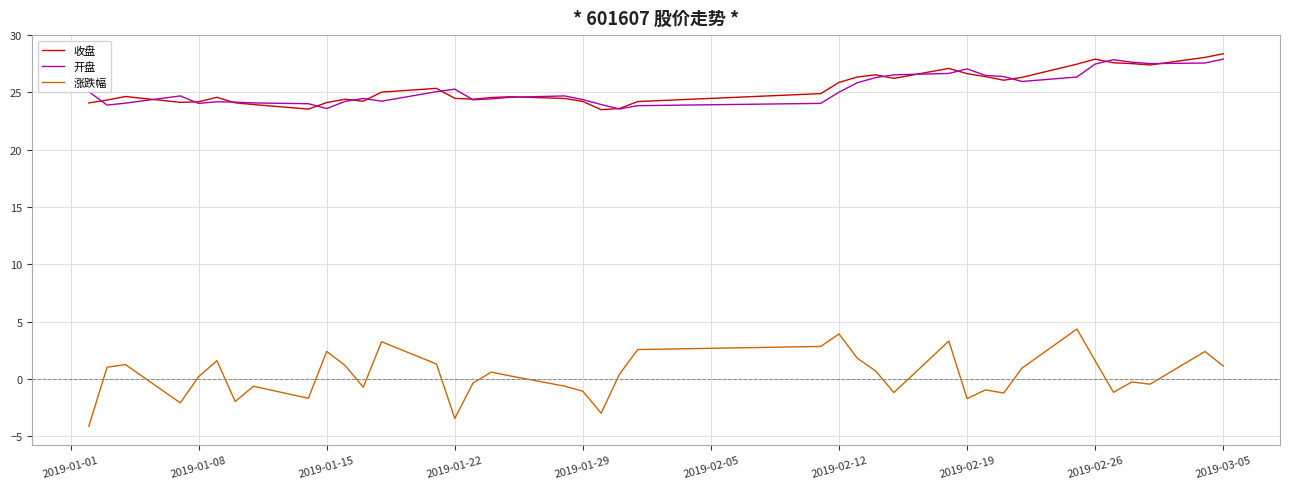

Which series has the widest spread of values?

涨跌幅